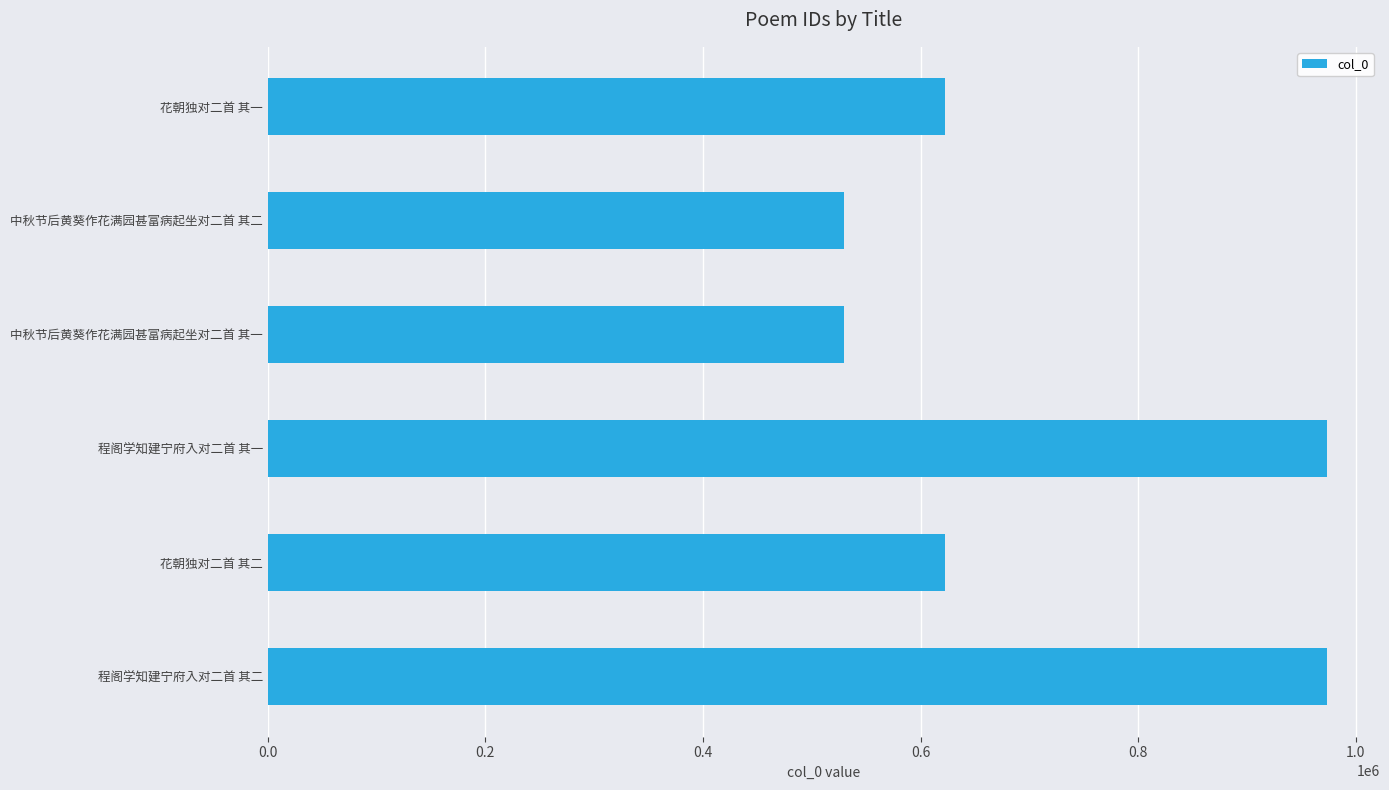

What is the minimum value shown in the chart?

529460